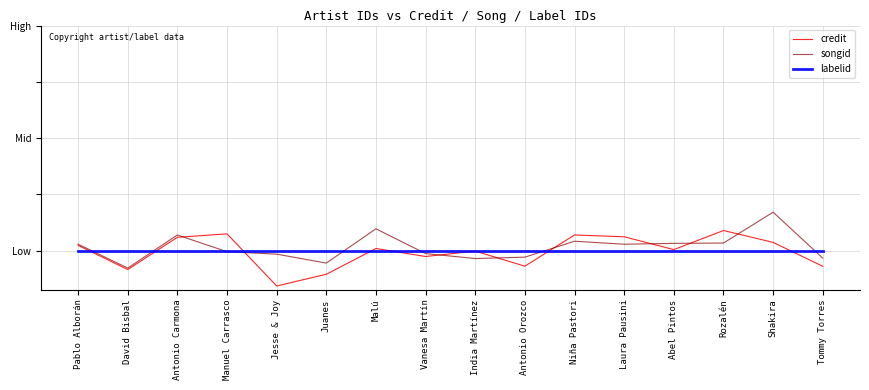

Does the chart have visible grid lines?

Yes